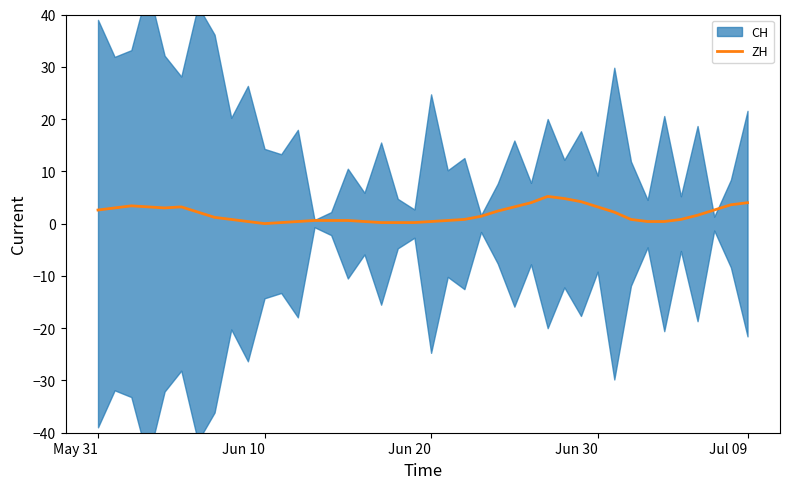

What is the highest value of the ZH series?

5.2